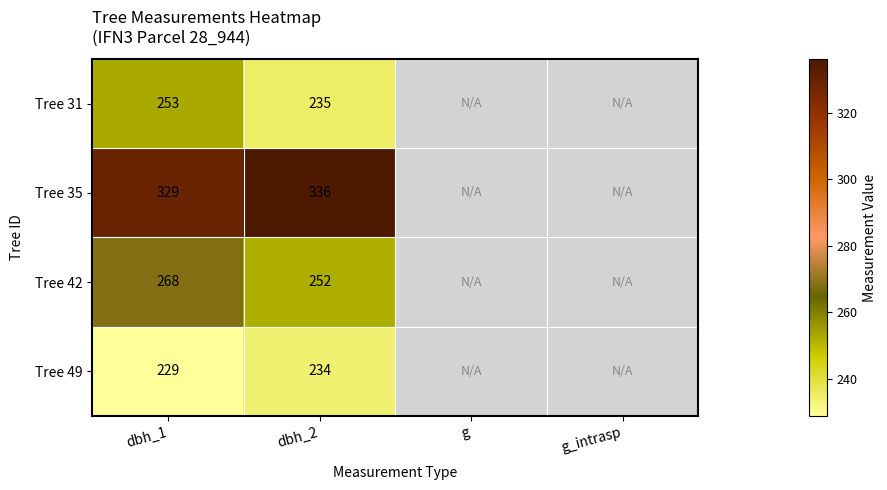

True or false: Tree 31 has a value of 235 at dbh_2.

True